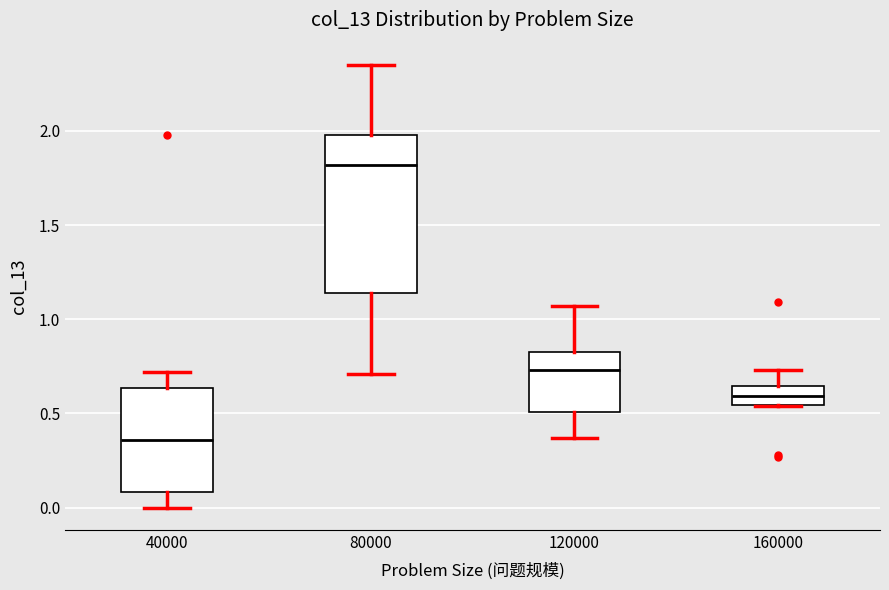

Reading left to right, read every box against the y-axis: the position of its median line, the range the box covers, and the ends of its whiskers. The values are not printed on the chart, so give them approximately, as read against the axis.

40000: median 0.35, box 0.10 to 0.65, whiskers 0.00 to 0.70
80000: median 1.80, box 1.15 to 2.00, whiskers 0.70 to 2.35
120000: median 0.75, box 0.50 to 0.85, whiskers 0.35 to 1.05
160000: median 0.60, box 0.55 to 0.65, whiskers 0.55 to 0.75